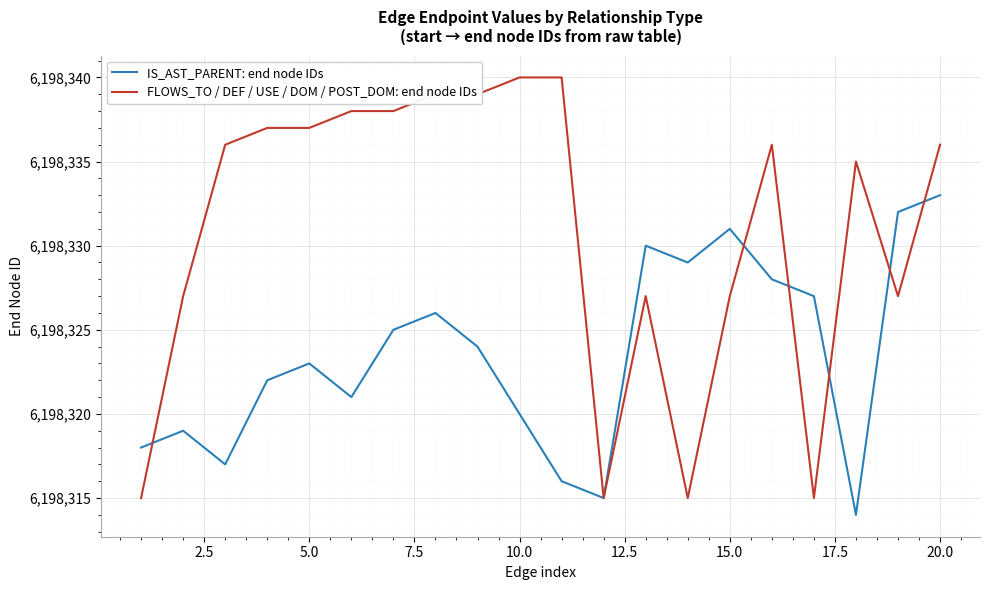

Rank the series by their average value, from highest to lowest.

FLOWS_TO / DEF / USE / DOM / POST_DOM: end node IDs, IS_AST_PARENT: end node IDs